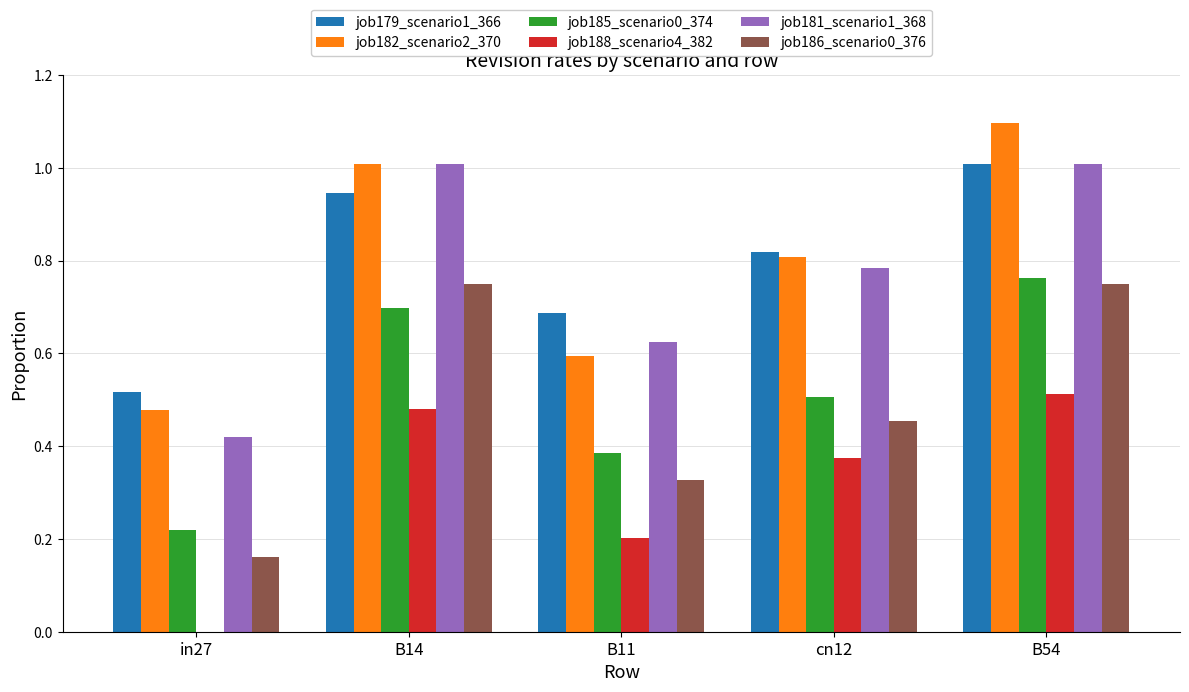

What is the sum of all job181_scenario1_368 values?

3.8